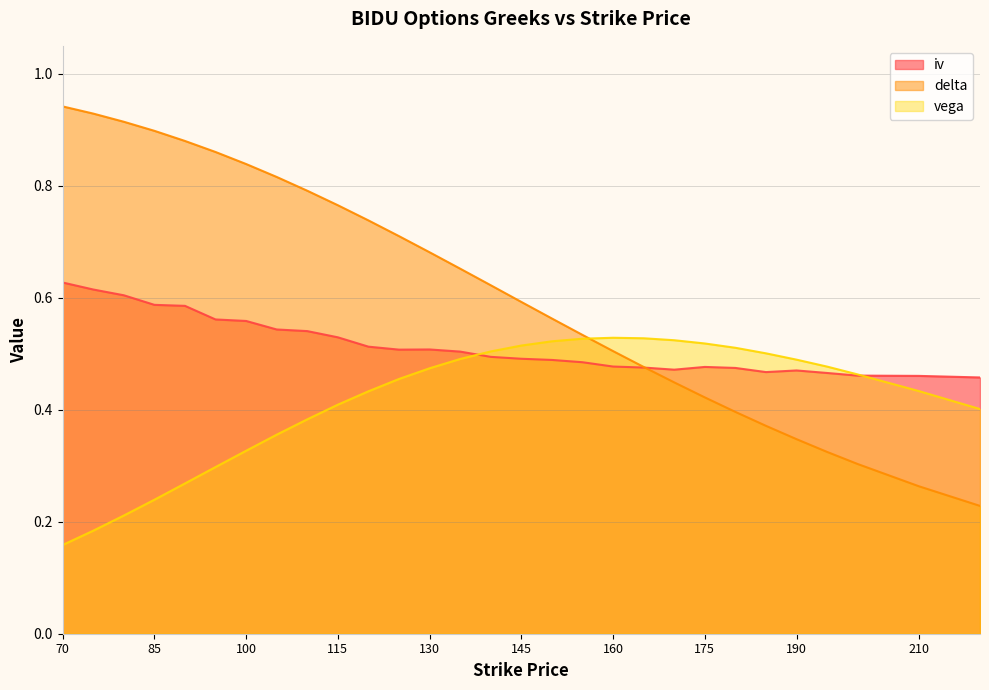

What is the sum of the iv values at 165 and 125?

1.0